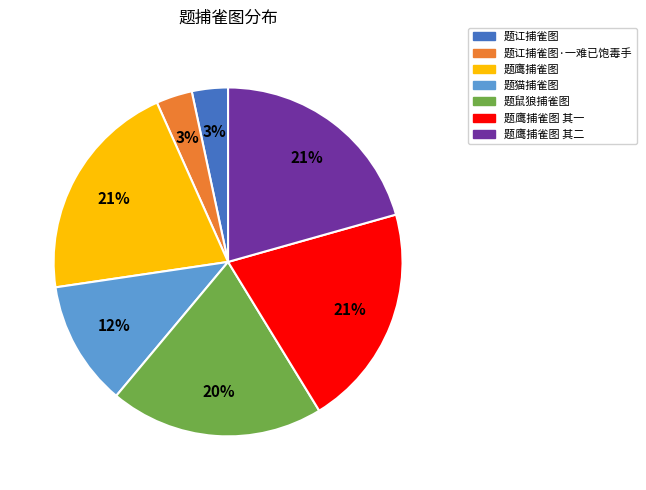

How many slices are in this pie chart?

7